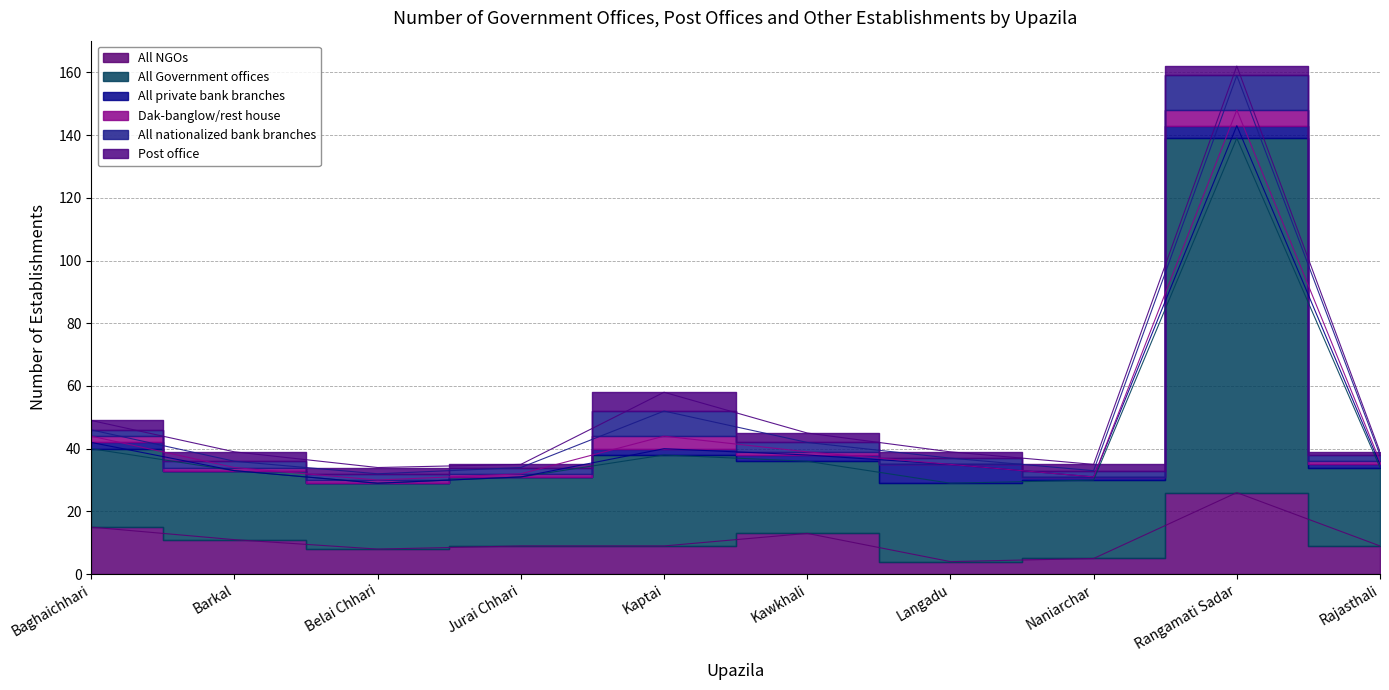

List the series in order of their peak value, highest first.

All Government offices, All NGOs, All nationalized bank branches, All private bank branches, Post office, Dak-banglow/rest house